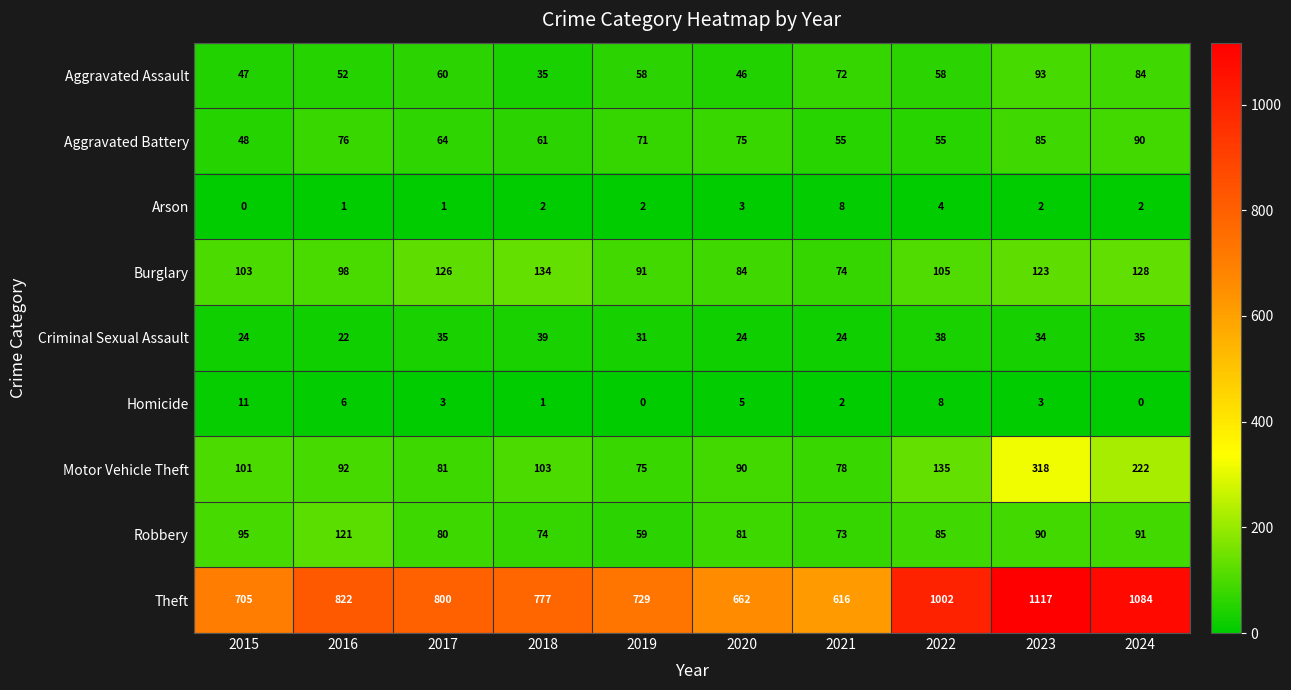

True or false: Theft has a value of 777 at 2018.

True